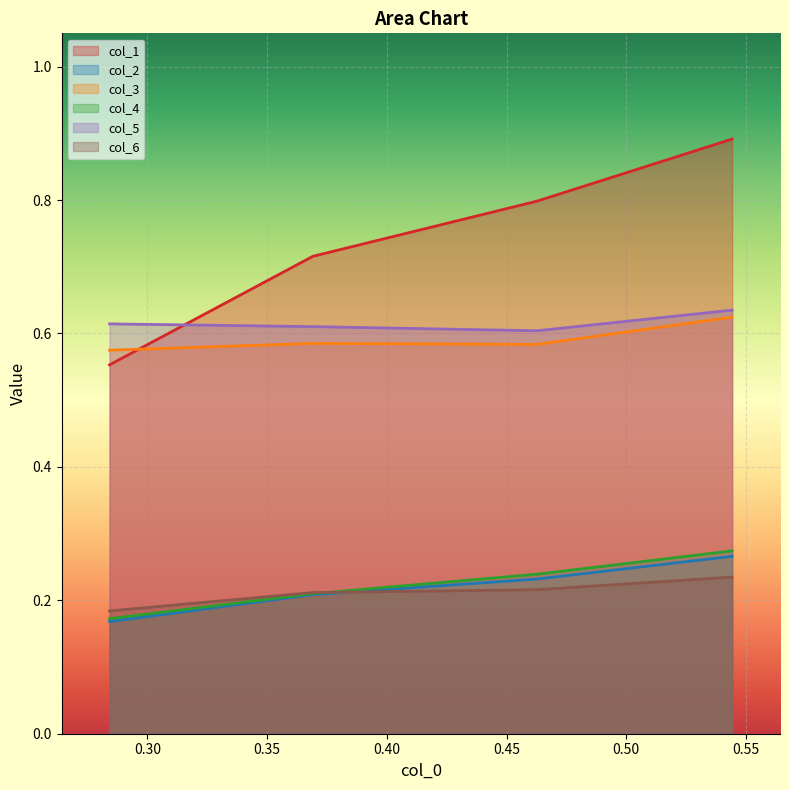

What is the maximum value for col_3?

0.6